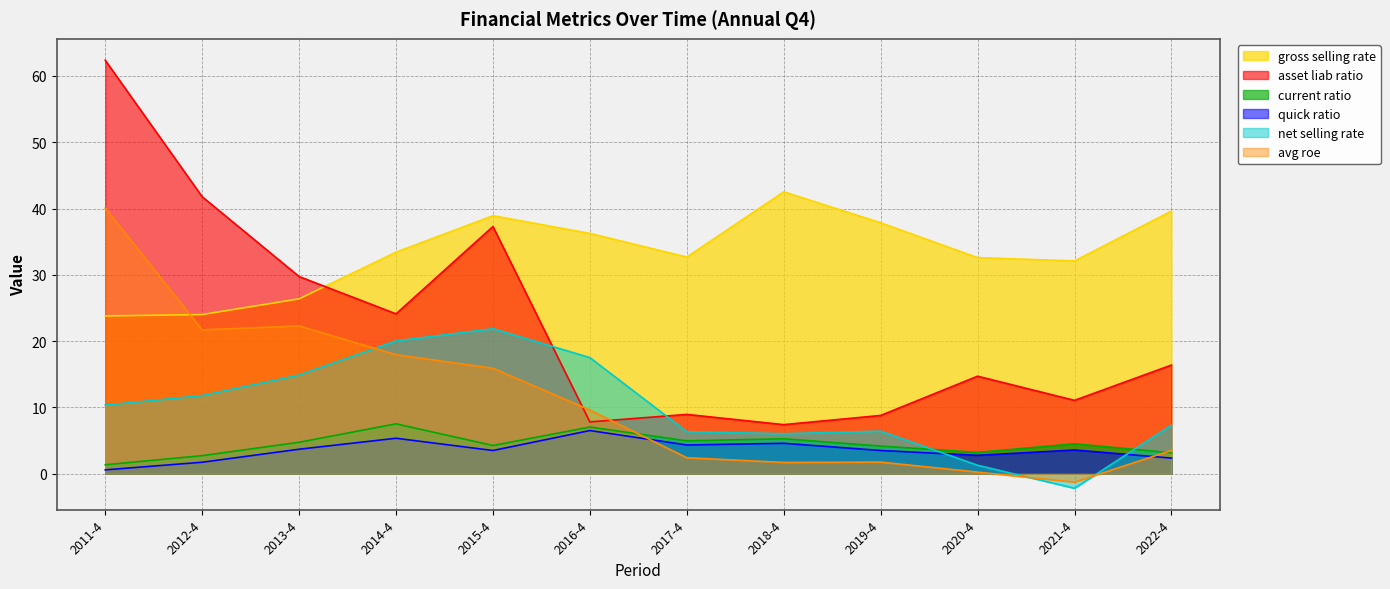

What is the difference between the current_ratio values at 2015-4 and 2012-4?

1.5